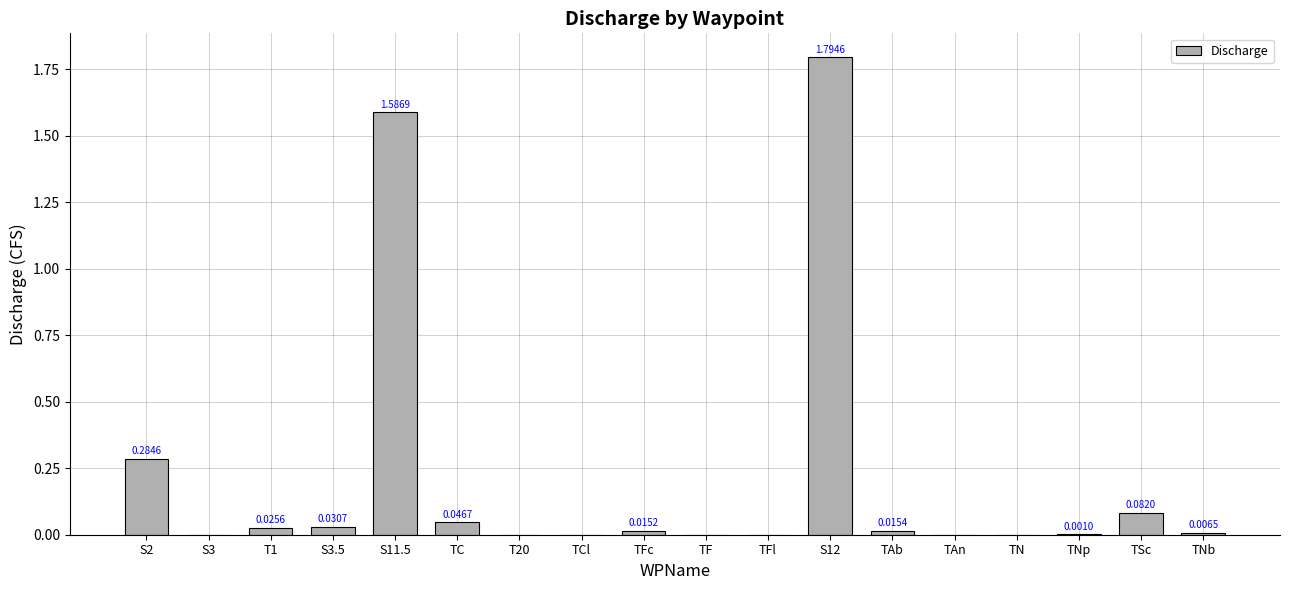

What is the difference between the values at S12 and TAn?

1.8